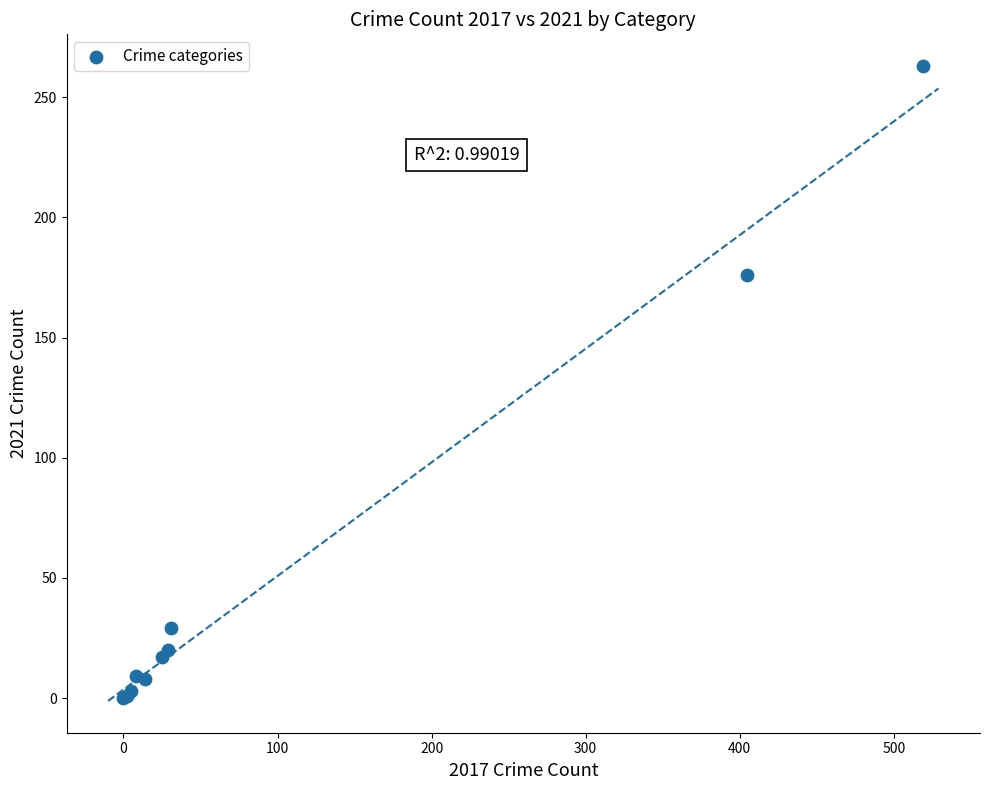

What Y value in the scatter plot is closest to 131?

176